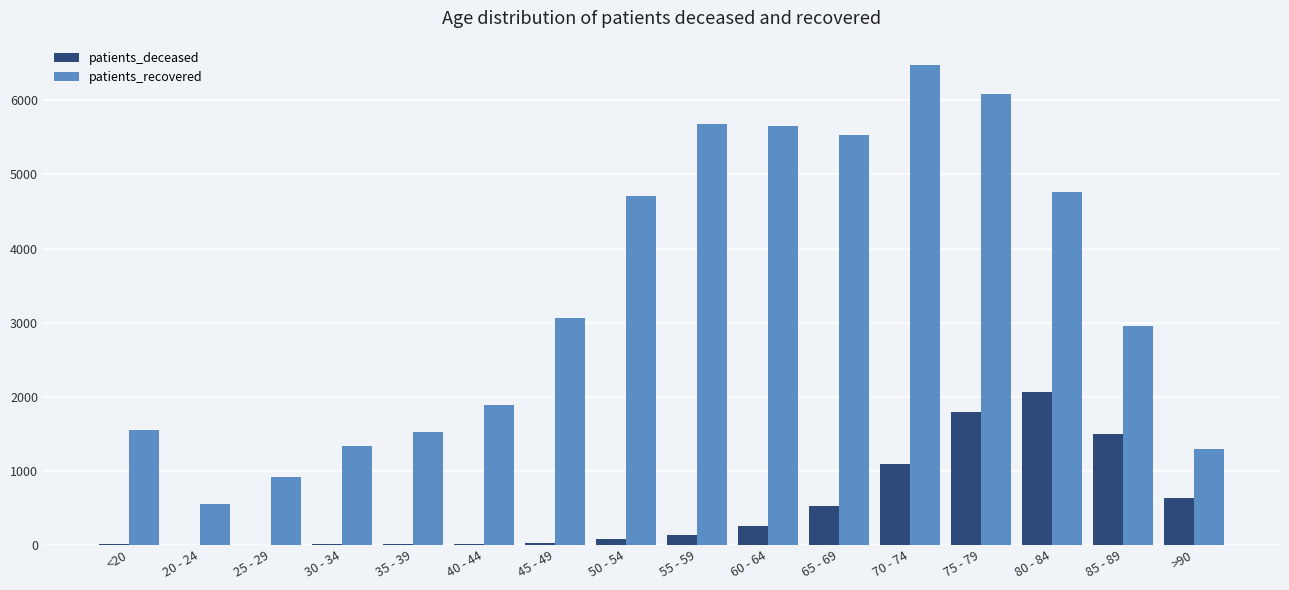

At which category does the chart reach its peak across all series?

70 - 74